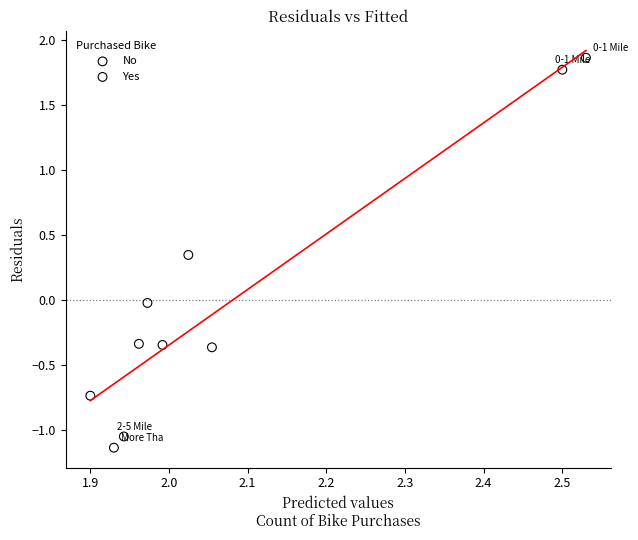

What are all the series names shown in the legend?

No, Yes